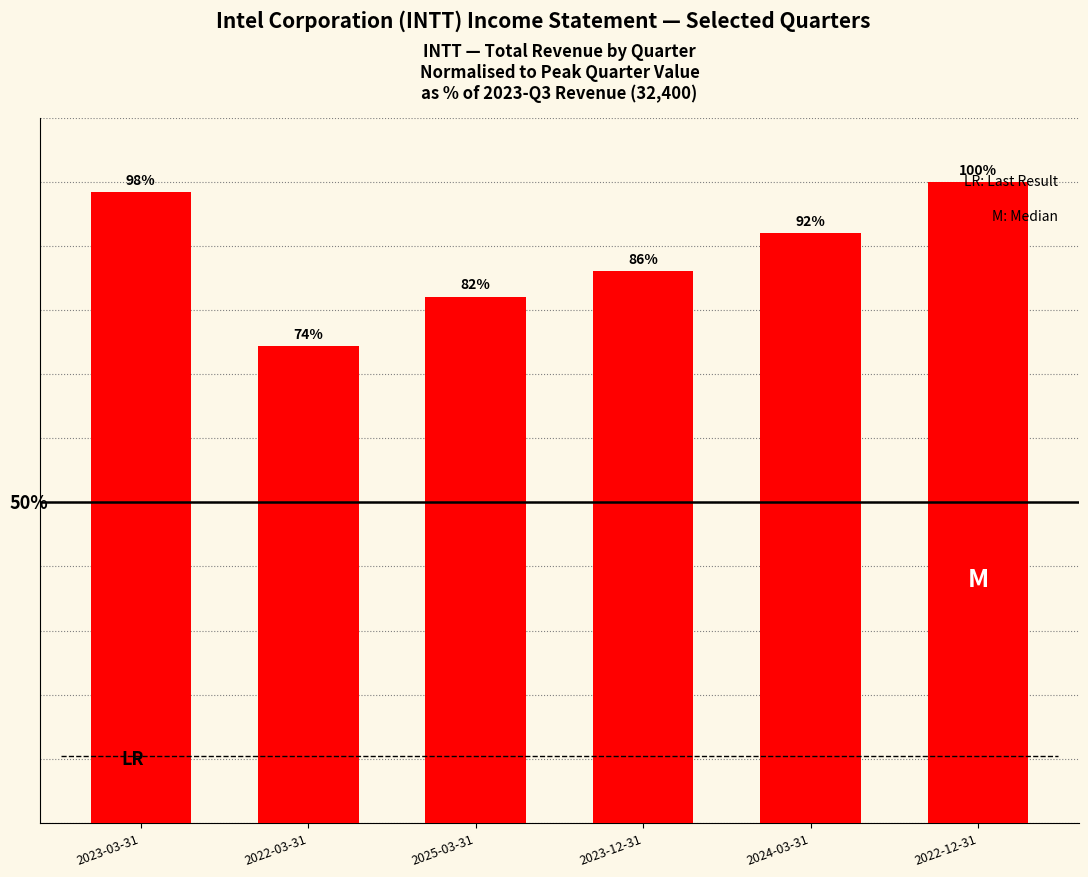

Rank the categories by value from highest to lowest.

2022-12-31, 2023-03-31, 2024-03-31, 2023-12-31, 2025-03-31, 2022-03-31